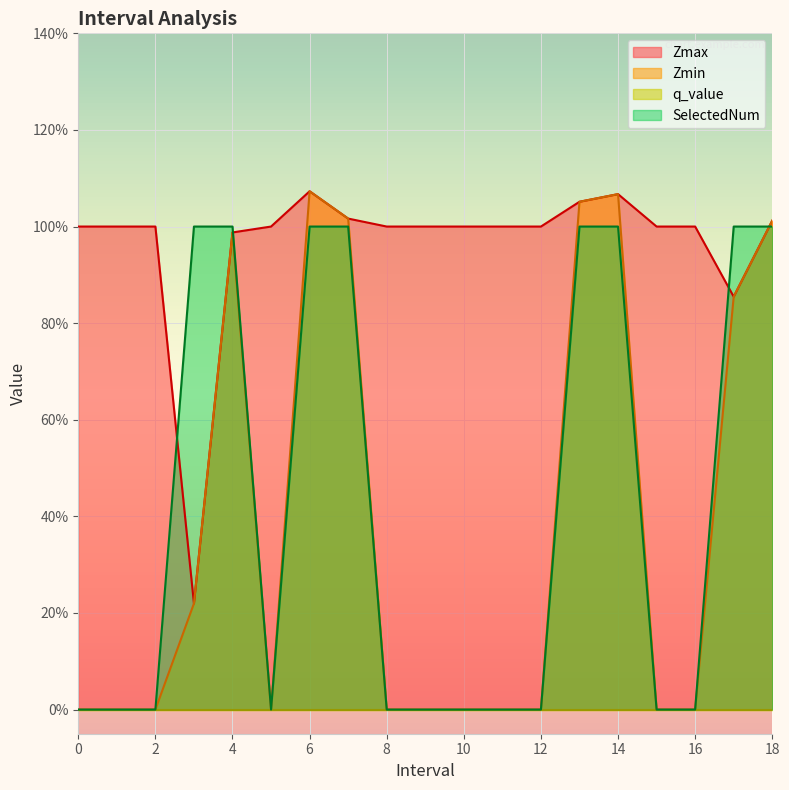

Where does the Zmax series first go above 1?

6.0